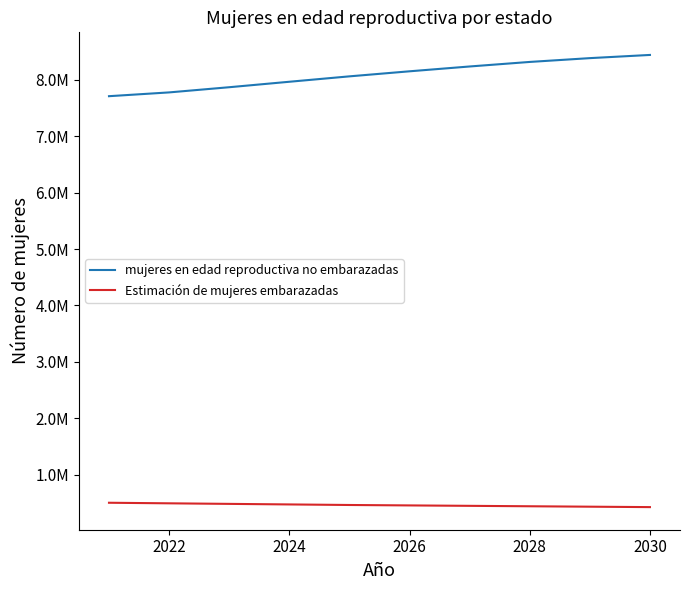

True or false: Estimación de mujeres embarazadas and mujeres en edad reproductiva no embarazadas cross at least once.

False